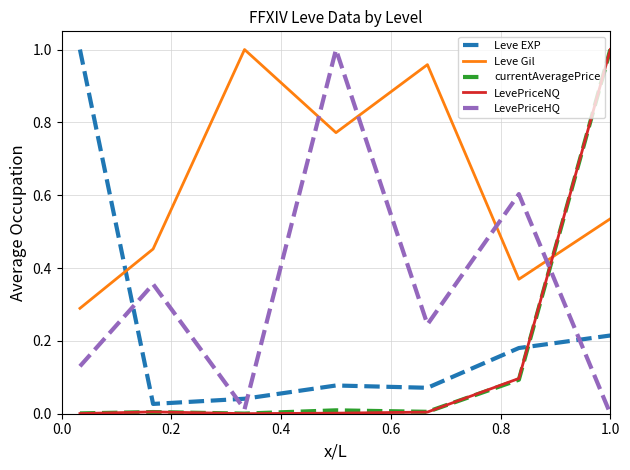

Which series has the largest total across all categories?

Leve Gil